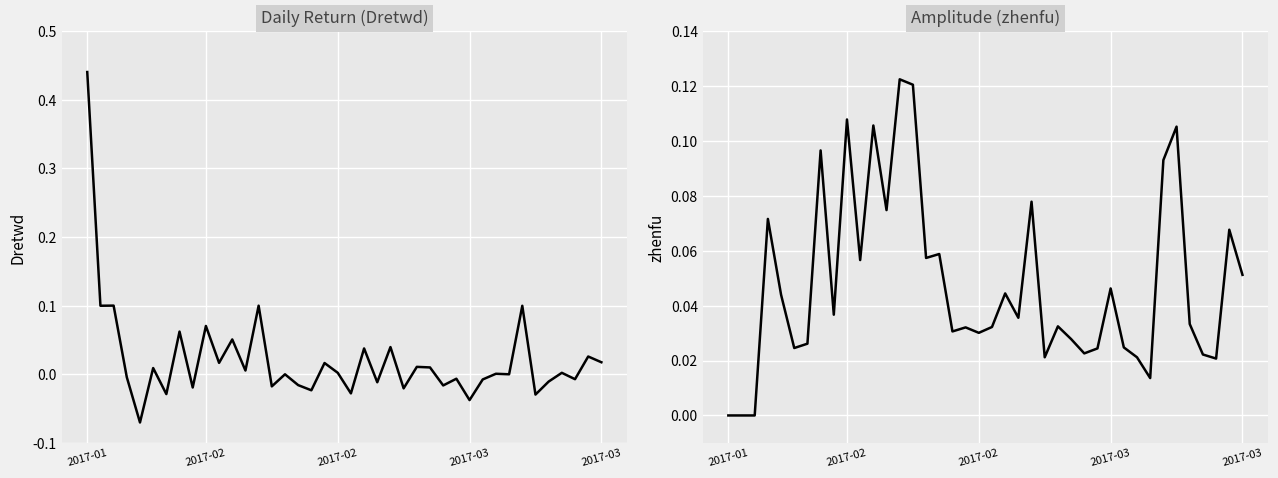

How many values in the Dretwd series exceed 0?

21